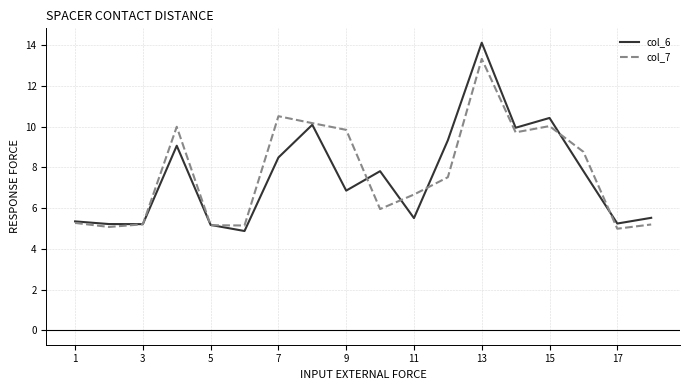

What is the maximum value shown in the chart?

14.1